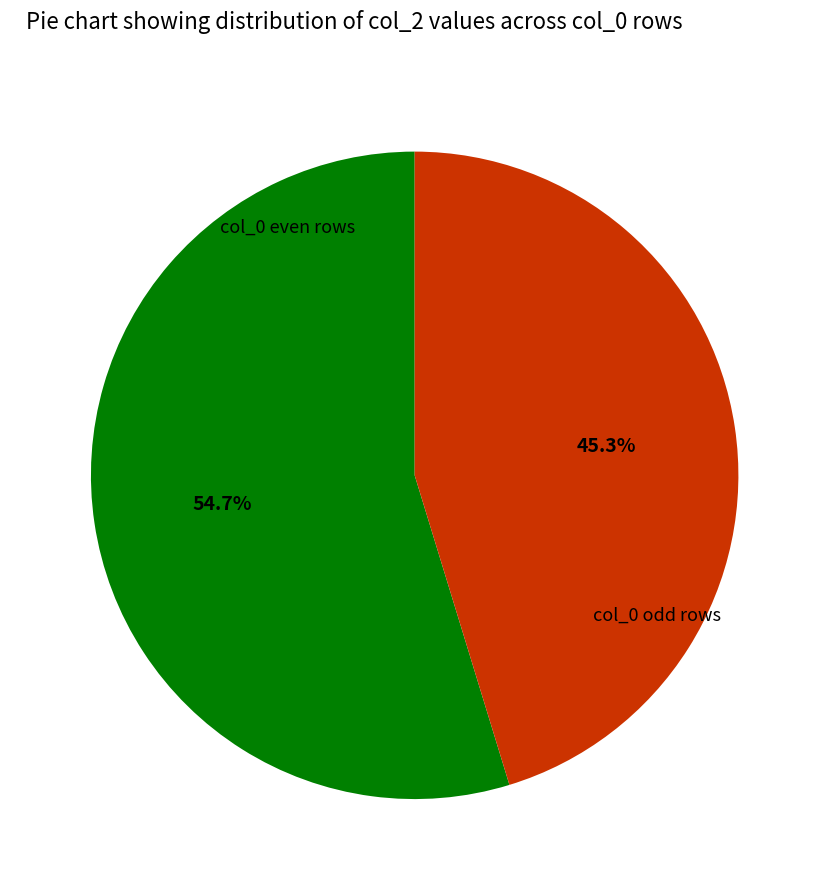

Does any single category account for the majority?

Yes